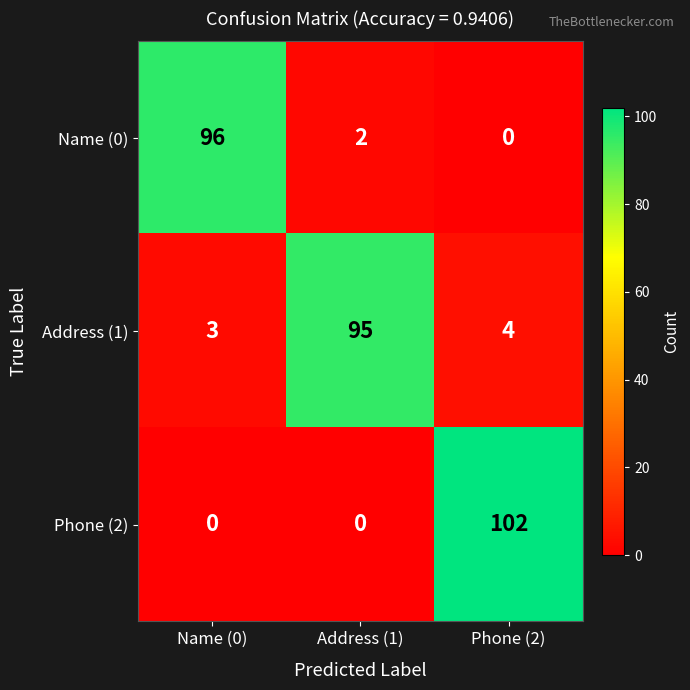

Reading right to left, transcribe all the data shown in this chart.

Name (0): 0	2	96
Address (1): 4	95	3
Phone (2): 102	0	0